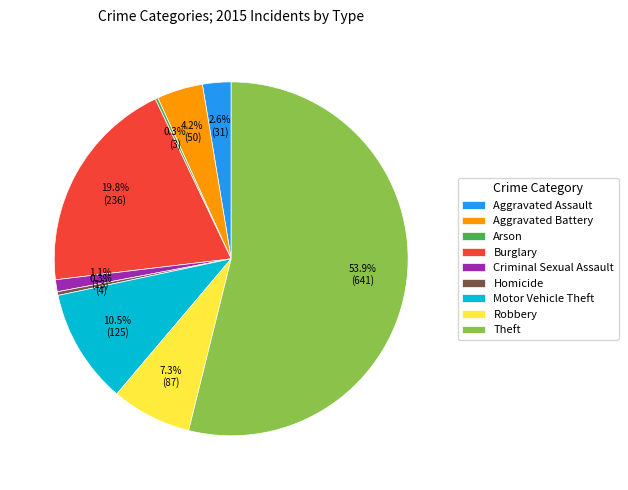

Which slice is the largest?

Theft